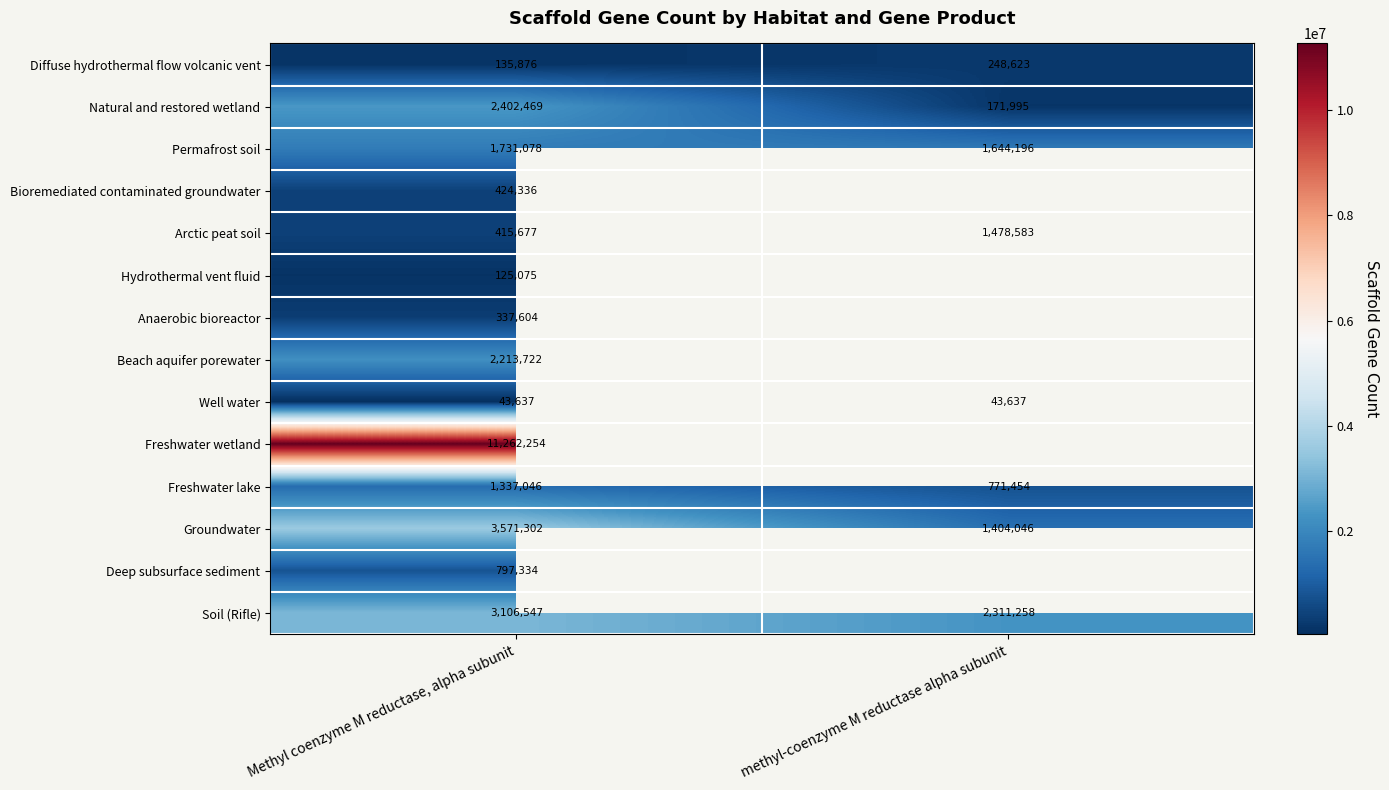

What is the difference between the highest and lowest values at methyl-coenzyme M reductase alpha subunit?

2267621.0